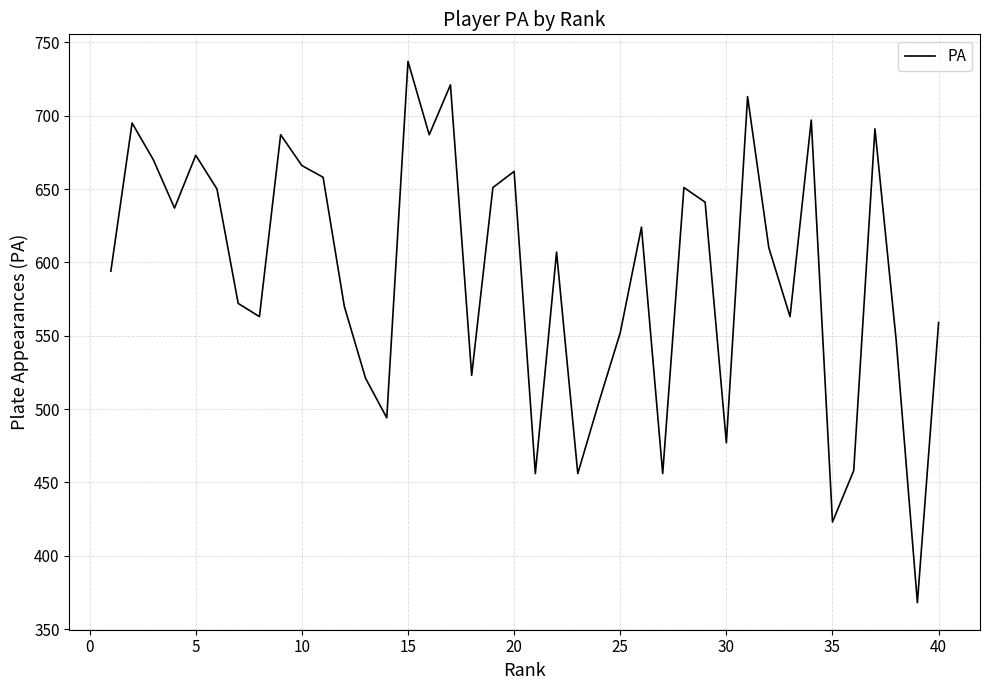

What is the smallest value displayed?

368